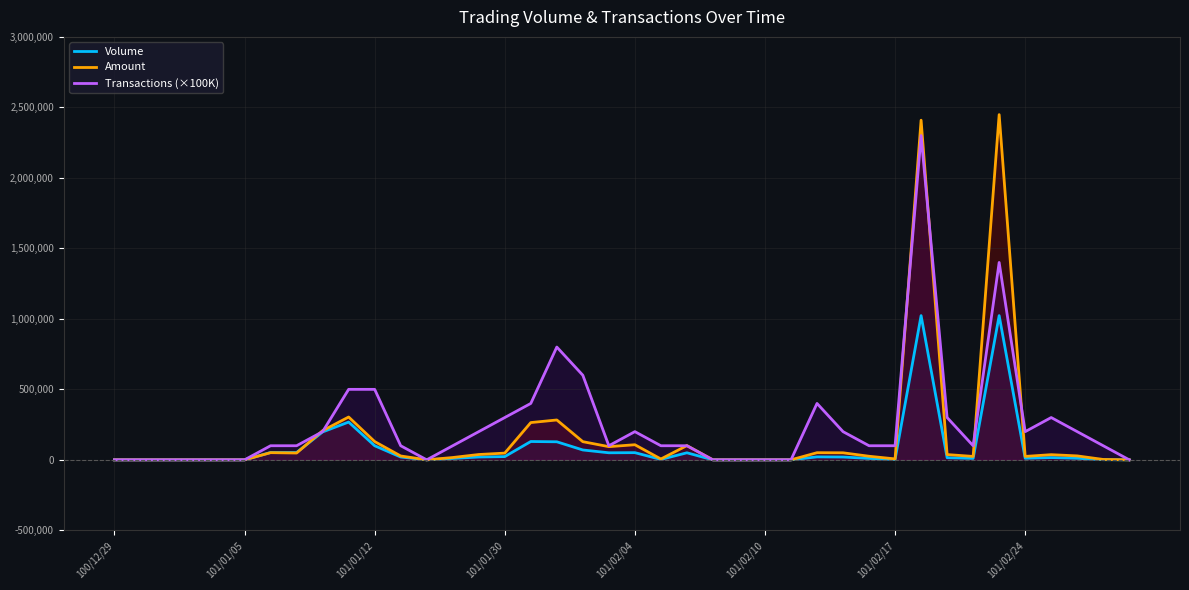

What is the average value of the Amount series?

174885